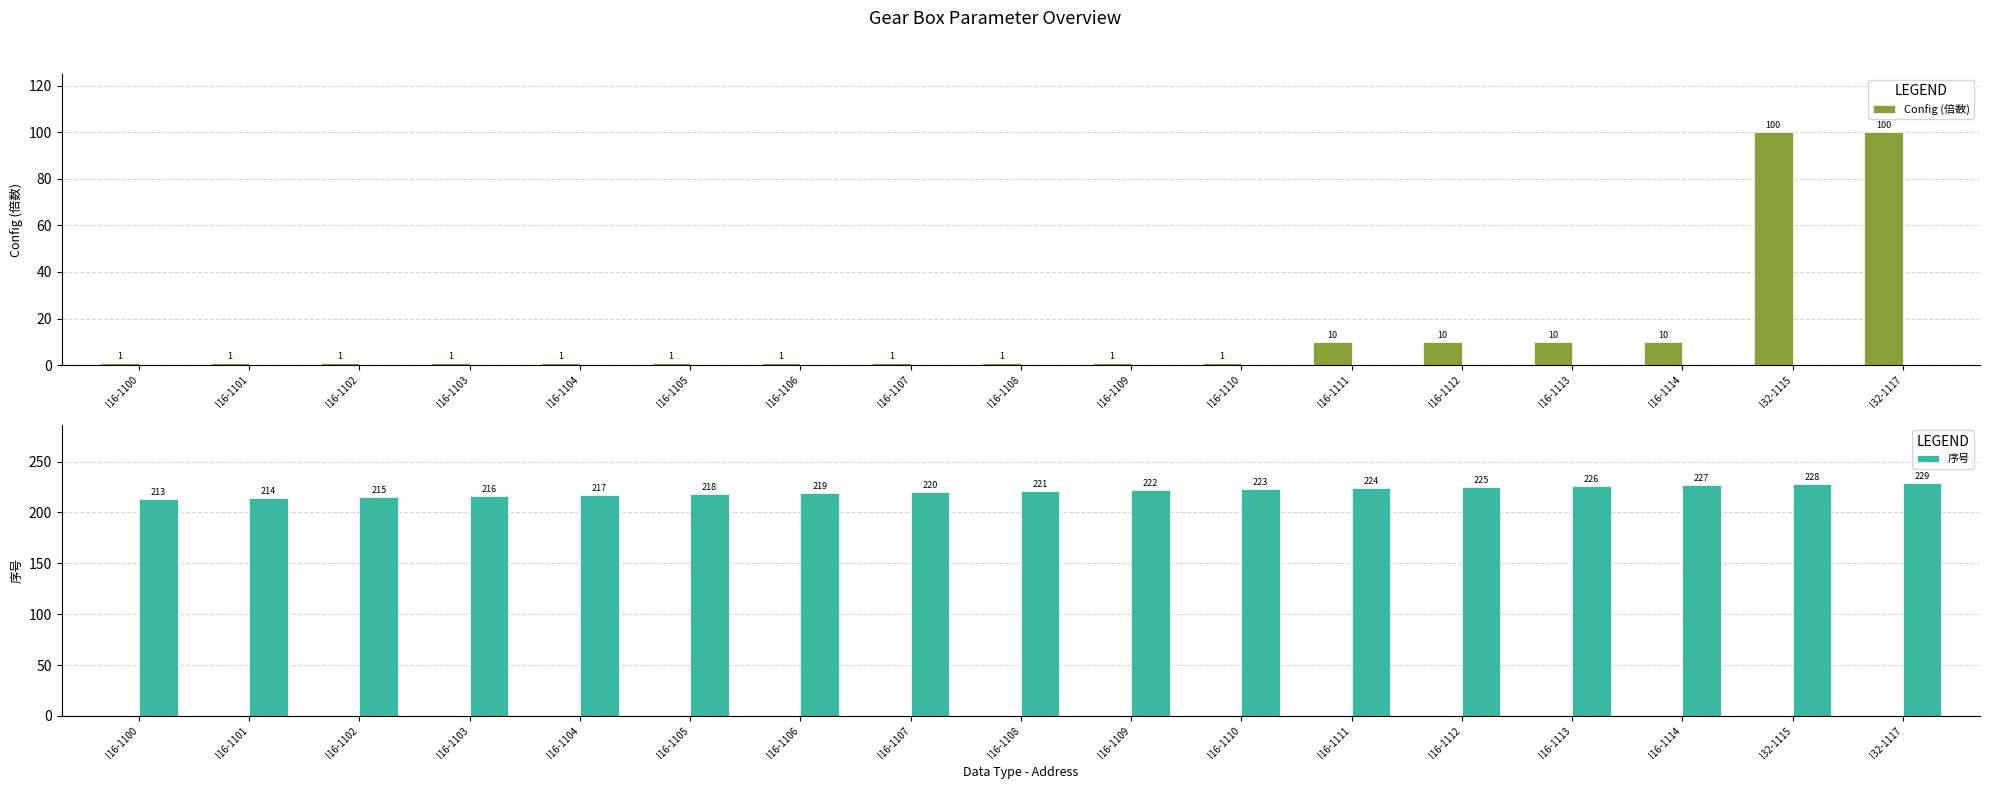

What are all the series names shown in the legend?

Config (倍数), 序号